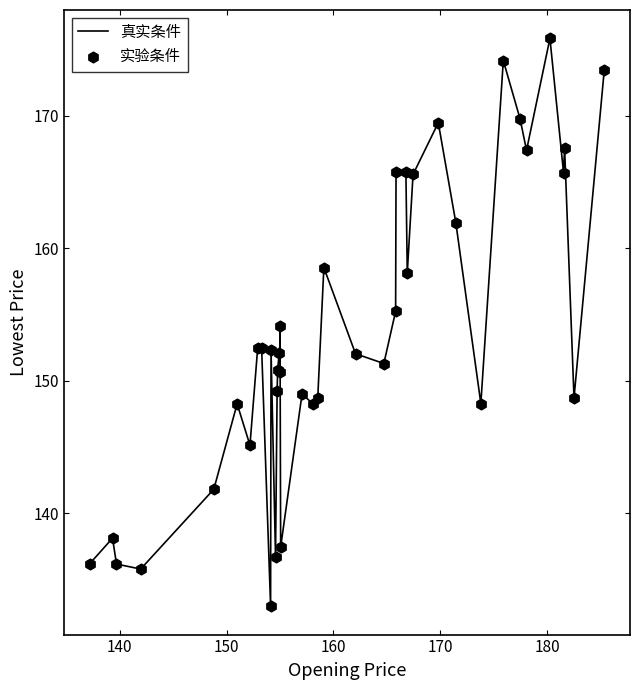

What is the minimum value shown in the chart?

133.0